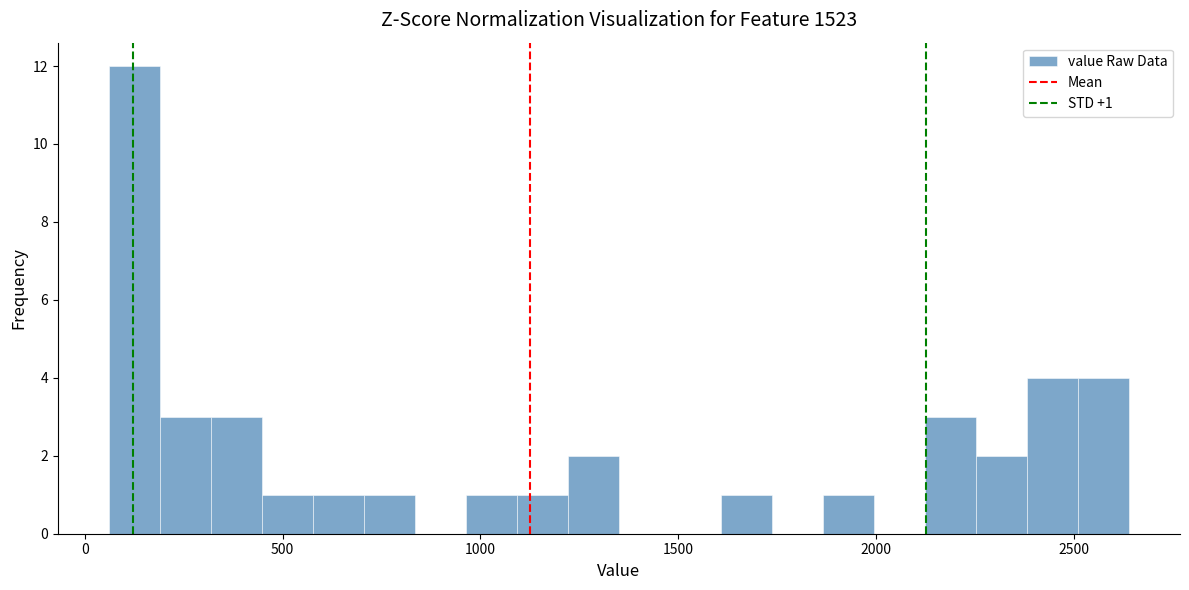

Read against the x-axis, roughly where is the centre of the tallest bar?

150